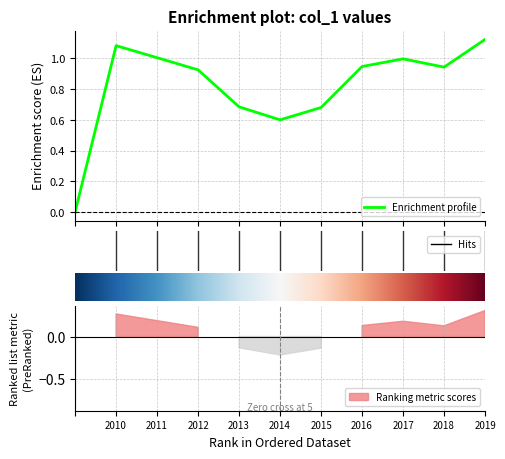

What is the sum of all values?

9.0